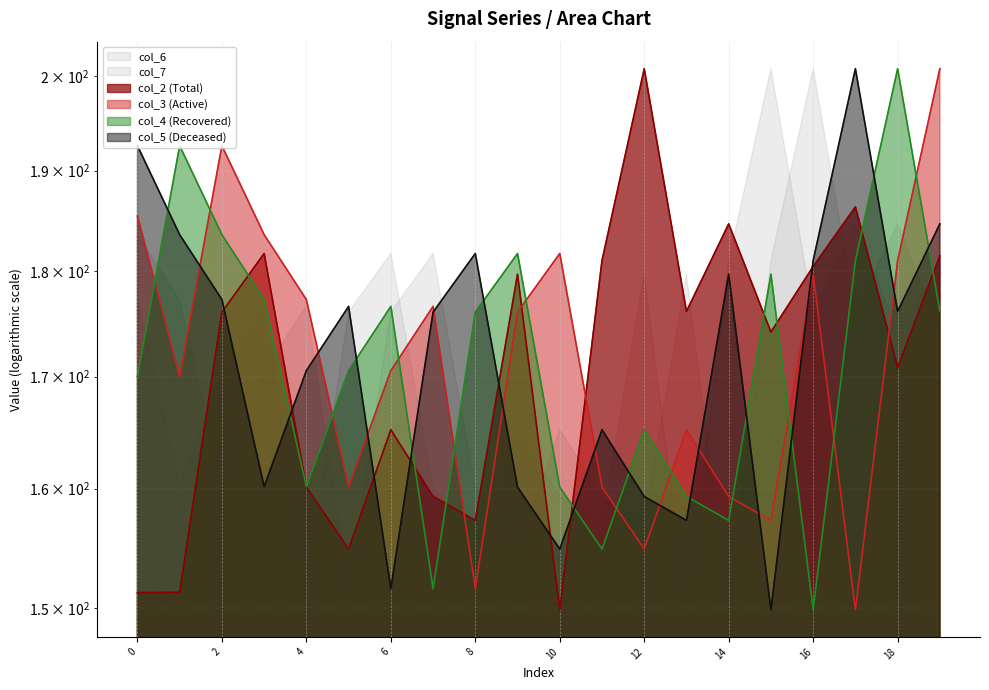

List the series in order of their peak value, lowest first.

col_2, col_3, col_4, col_5